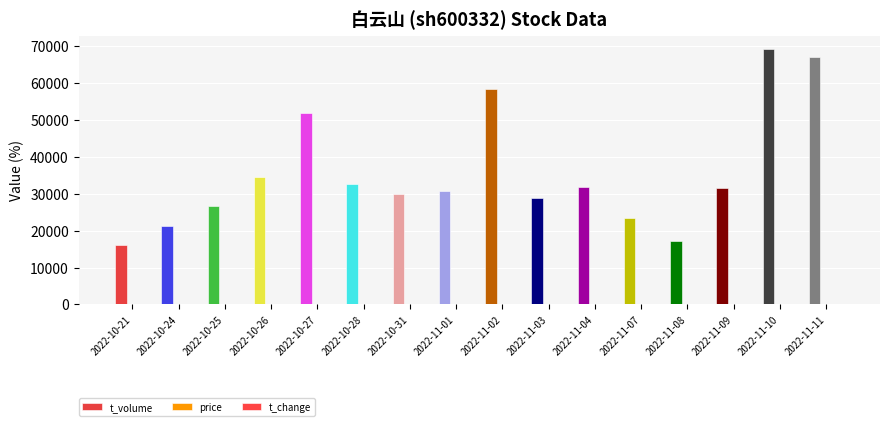

What is the label of the 11th bar from the left?

2022-11-04